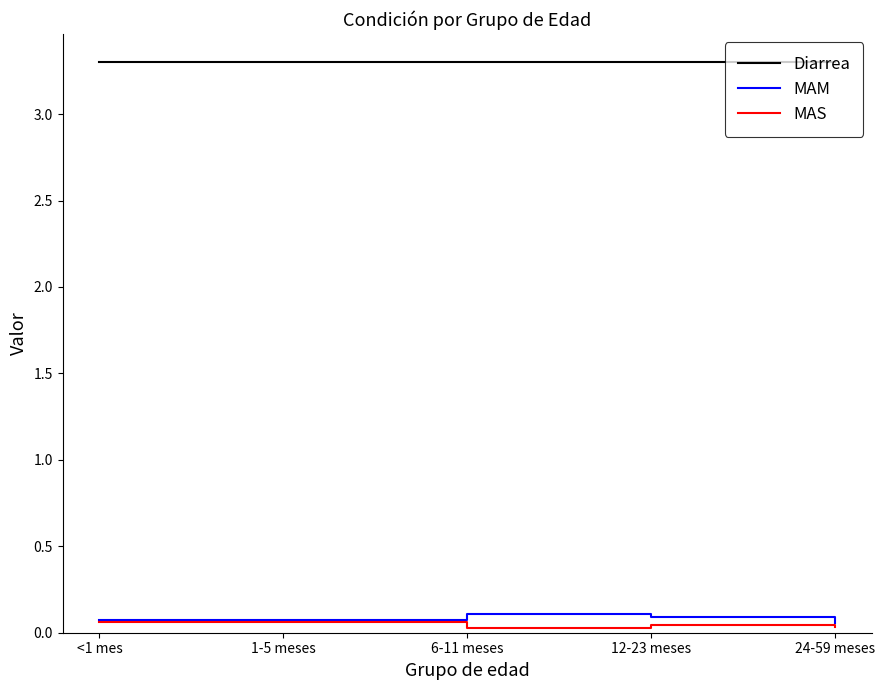

Count the MAS values in the range 0 to 1.

5